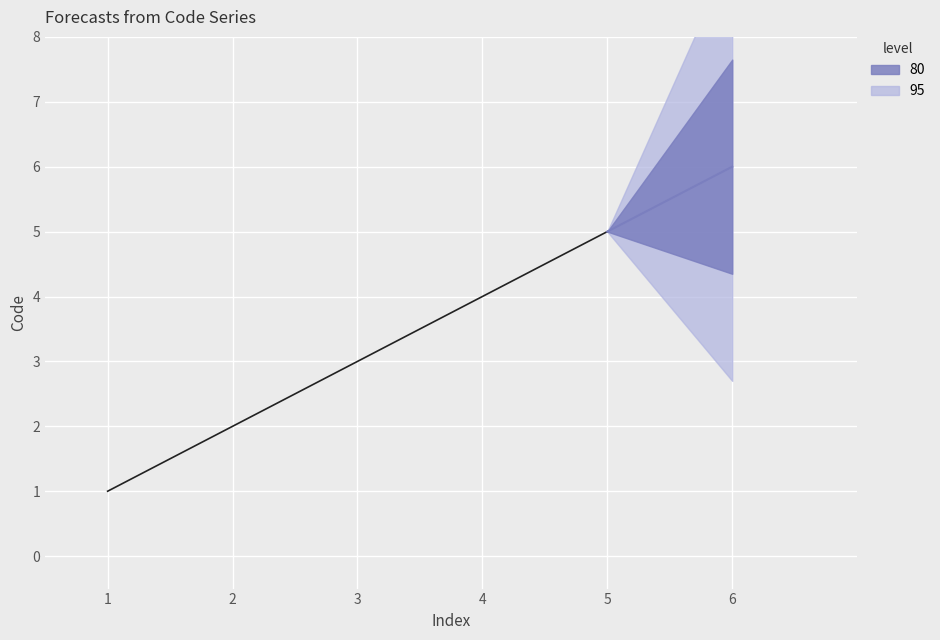

Where does the data first go above 3?

4